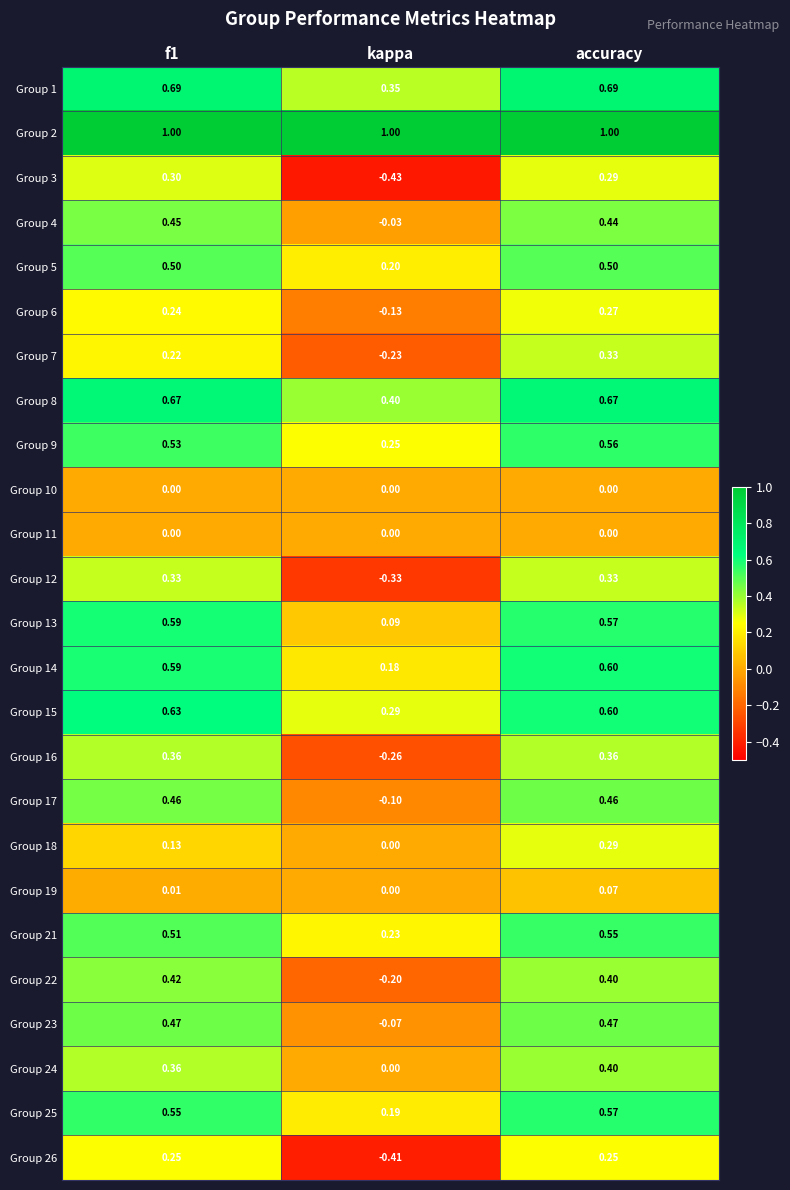

At which label is Group 17 closest to 0?

kappa